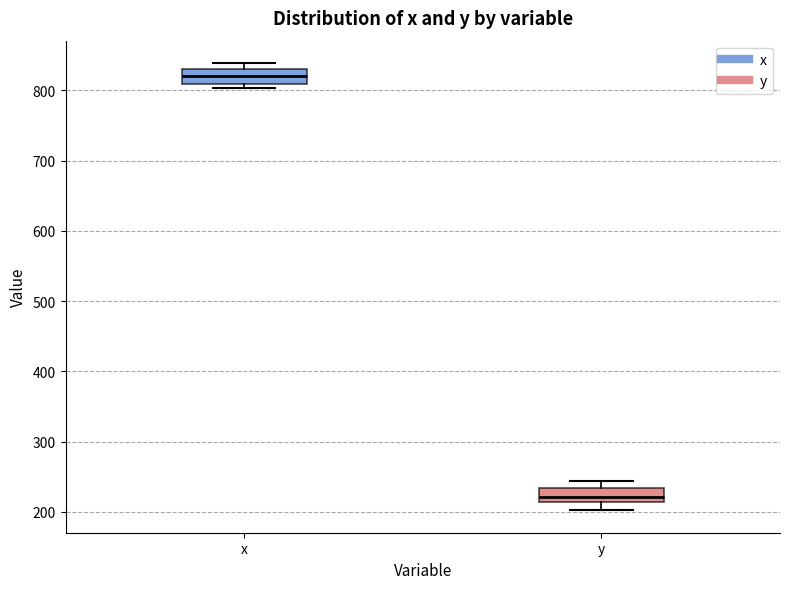

Reading left to right, transcribe this box plot: for each box, give where its median line is, the range the box spans, and where its two whiskers end, as read against the y-axis. The values are not printed on the chart, so give them approximately, as read against the axis.

x: median 820, box 810 to 830, whiskers 800 to 840
y: median 220, box 210 to 230, whiskers 200 to 240